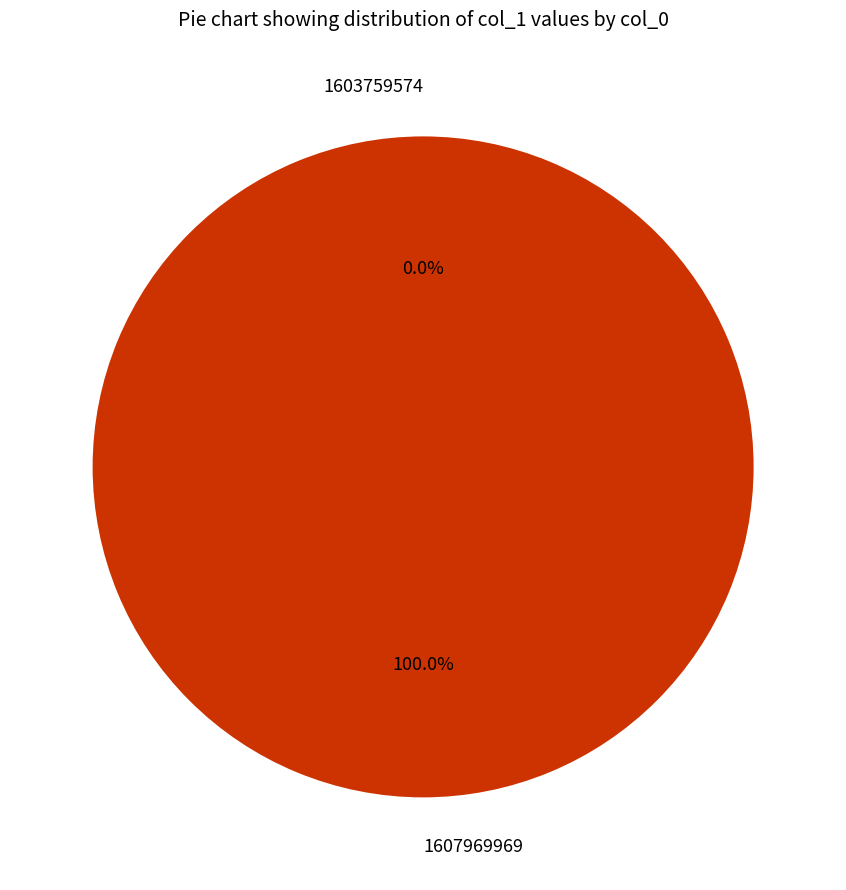

What percentage do 1607969969 and 1603759574 together represent?

100.0%